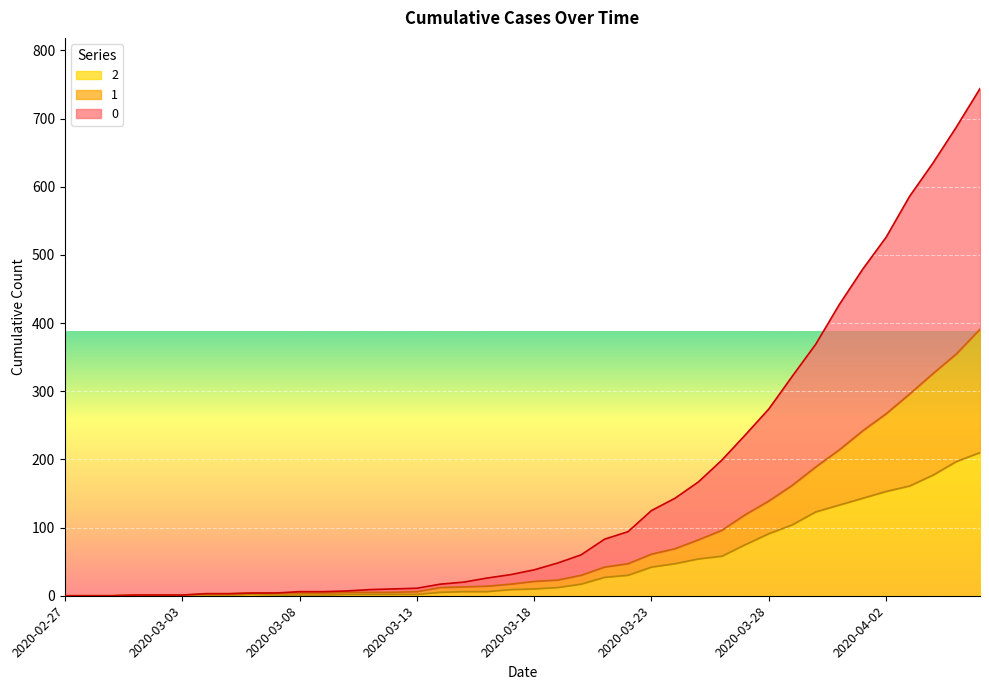

Reading right to left, what are all the values shown in this chart?

0: 744	688	635	586	526	479	427	369	322	274	236	199	167	143	125	94	83	60	48	38	31	26	20	17	11	10	9	7	6	6	4	4	3	3	1	1	1	0	0	0
1: 391	355	326	296	267	242	214	189	162	139	119	96	82	69	61	47	42	30	23	21	17	14	13	12	6	5	5	5	4	4	4	4	3	3	1	1	1	0	0	0
2: 210	197	177	161	153	143	133	123	104	91	75	58	54	47	42	30	27	17	12	10	9	6	6	5	2	2	2	2	1	1	1	2	1	1	1	1	1	0	0	0